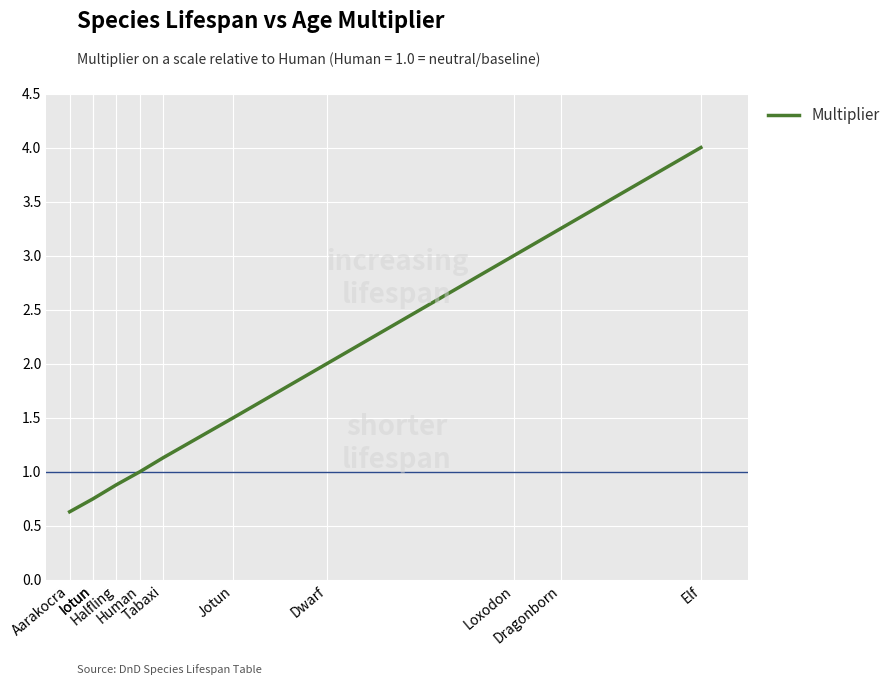

What is the approximate value at Human?

1.0